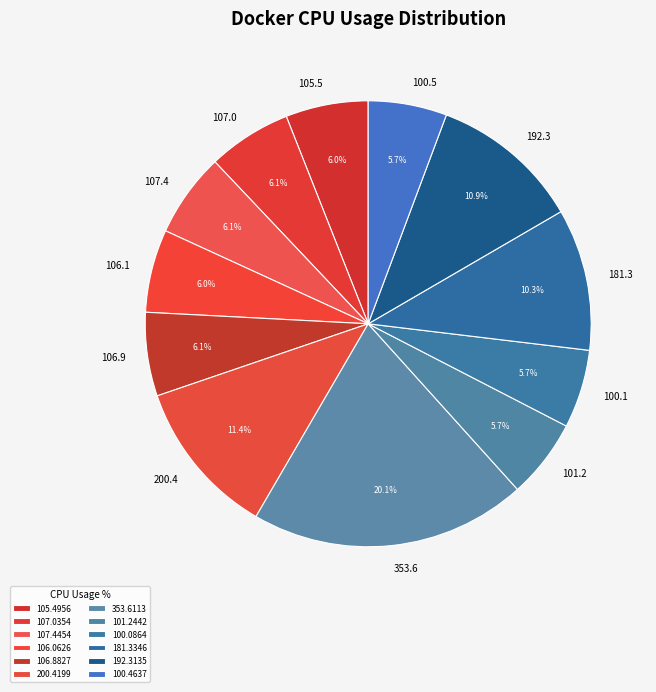

To the nearest percent, what is the average slice percentage?

8%